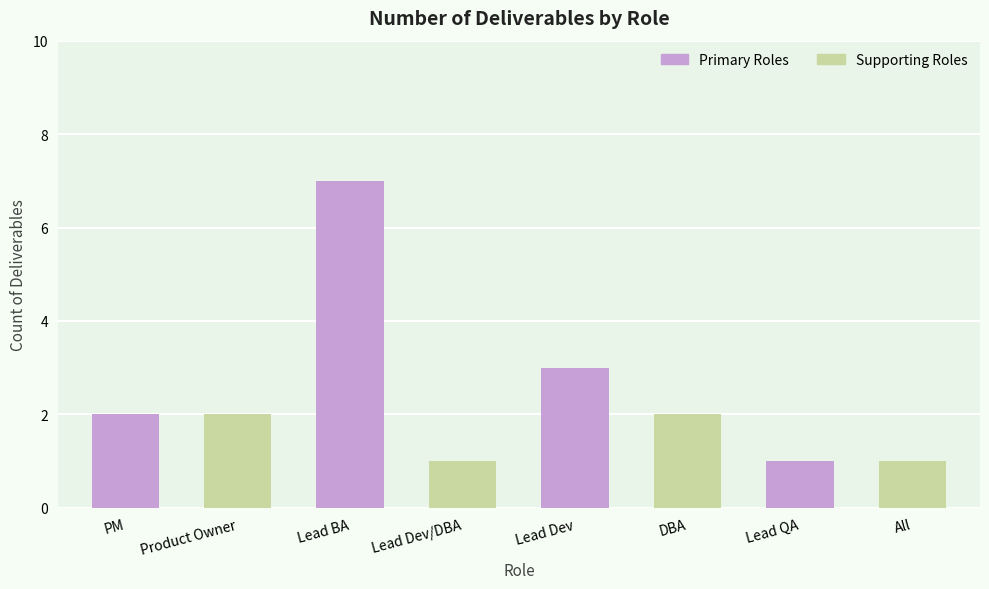

What is the sum of all Primary Roles values?

13